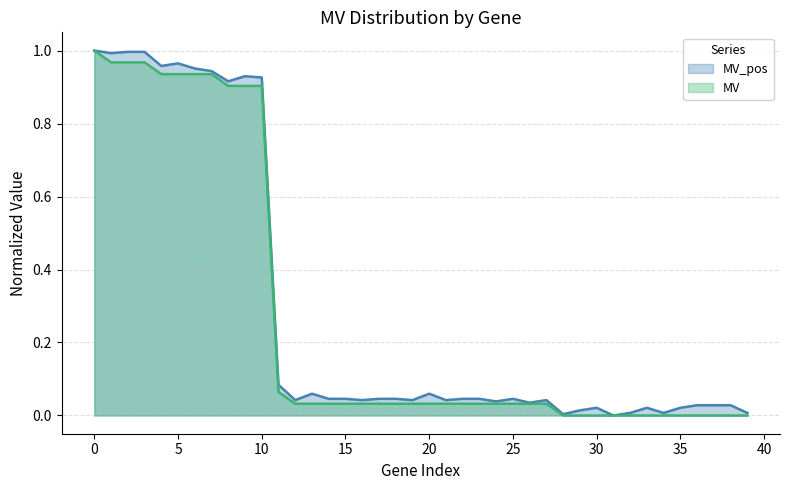

What are all the series names shown in the legend?

MV_pos, MV